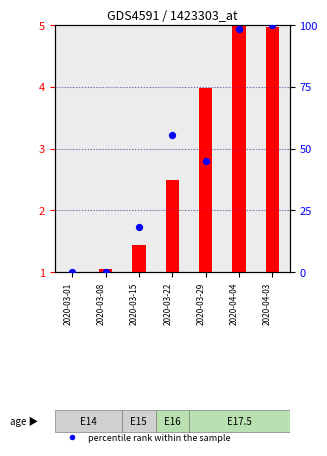

Which series has the largest total across all categories?

percentile rank within the sample